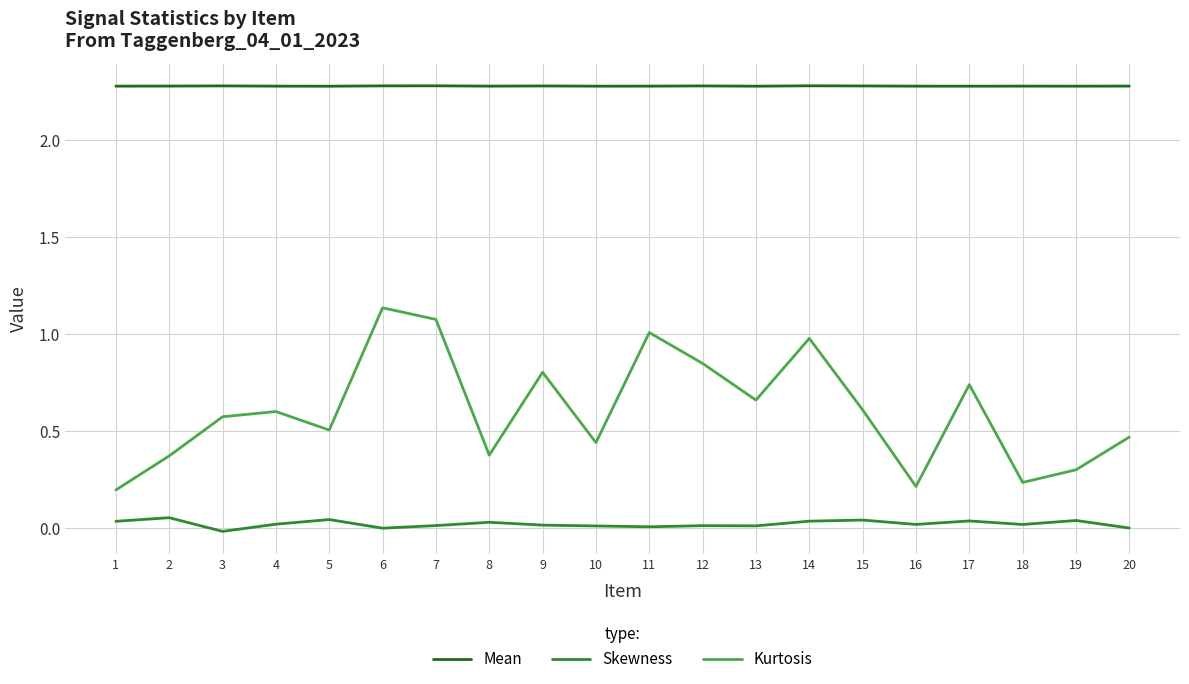

What is the average value of the Kurtosis series?

0.6